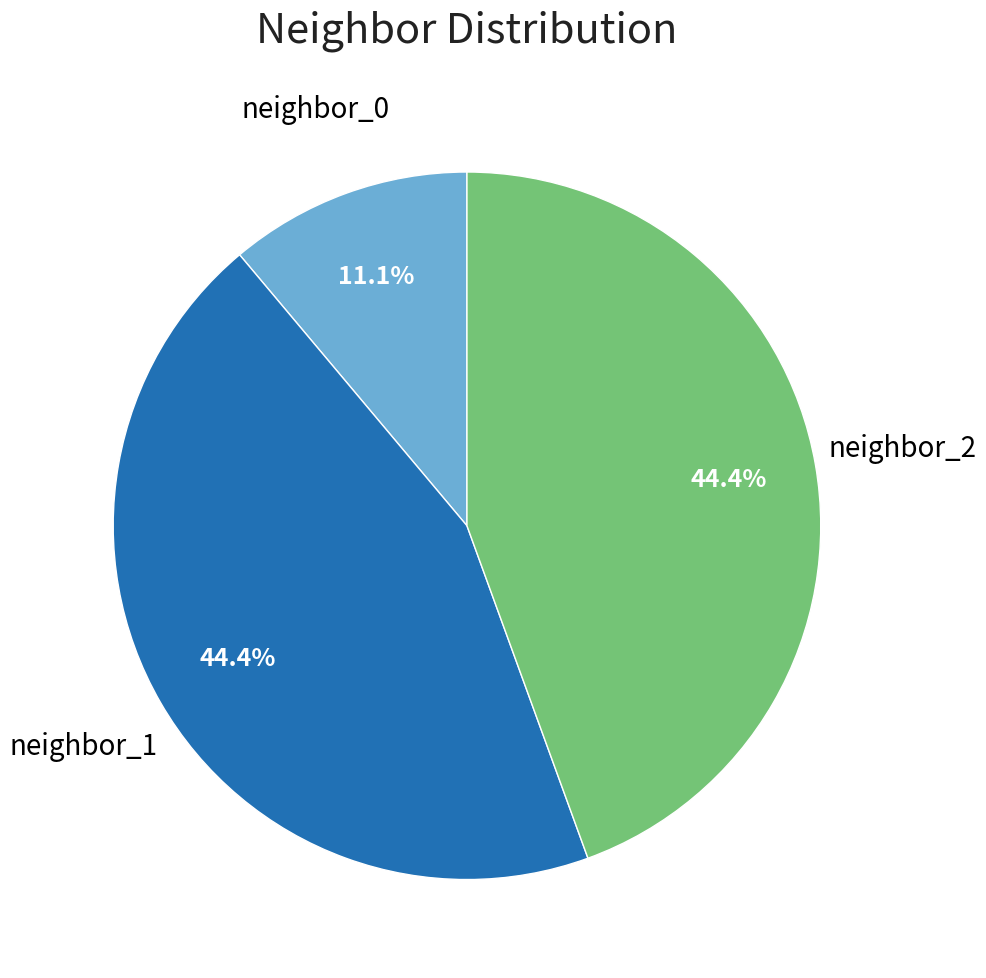

To the nearest percent, what is the average slice percentage?

33%